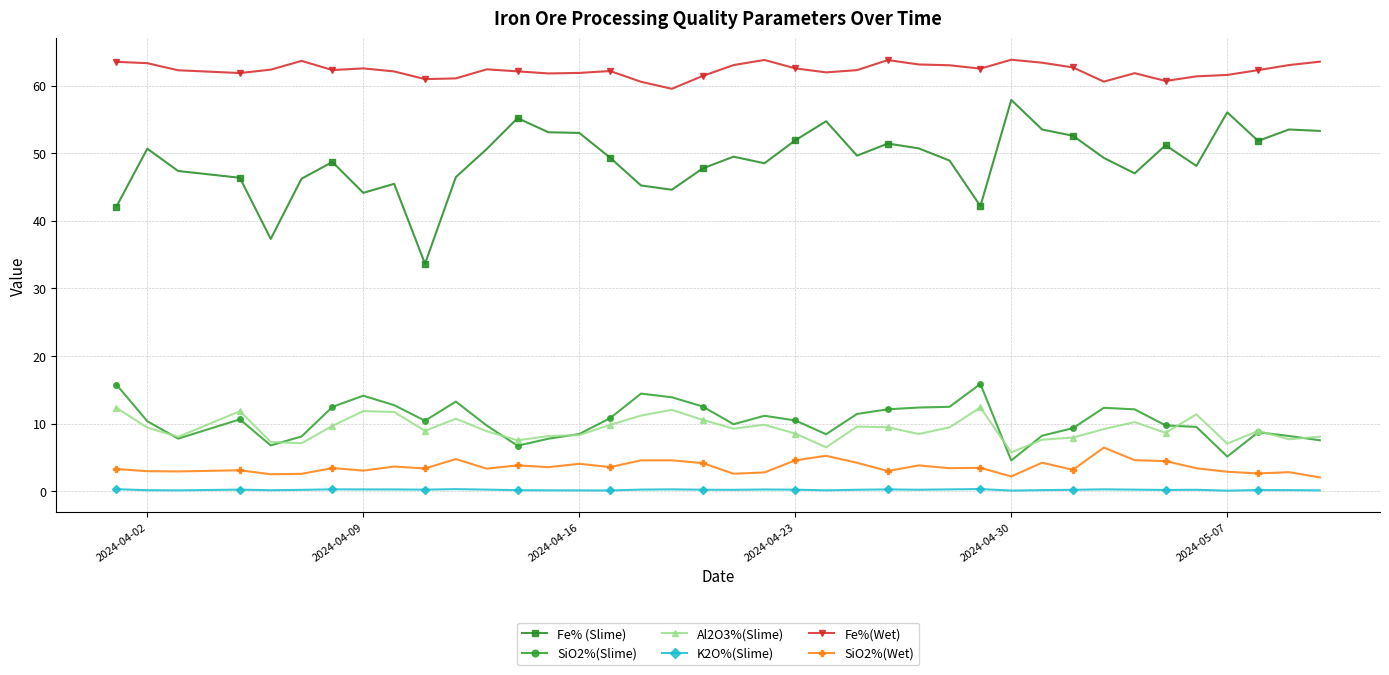

True or false: Fe% (Slime) and SiO2%(Slime) intersect in this chart.

False